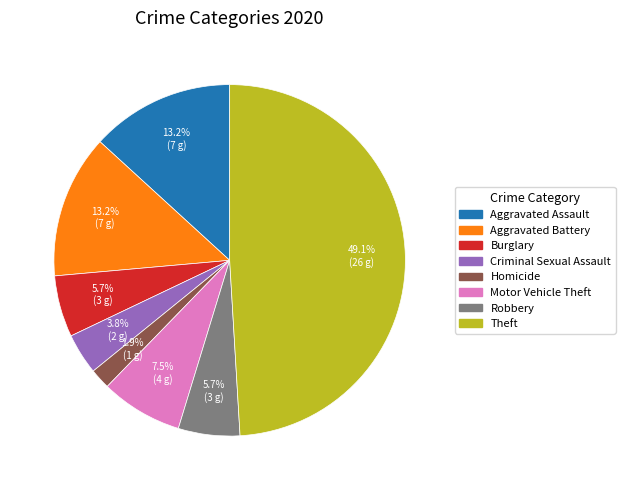

Is there any slice that represents more than half of the pie?

No